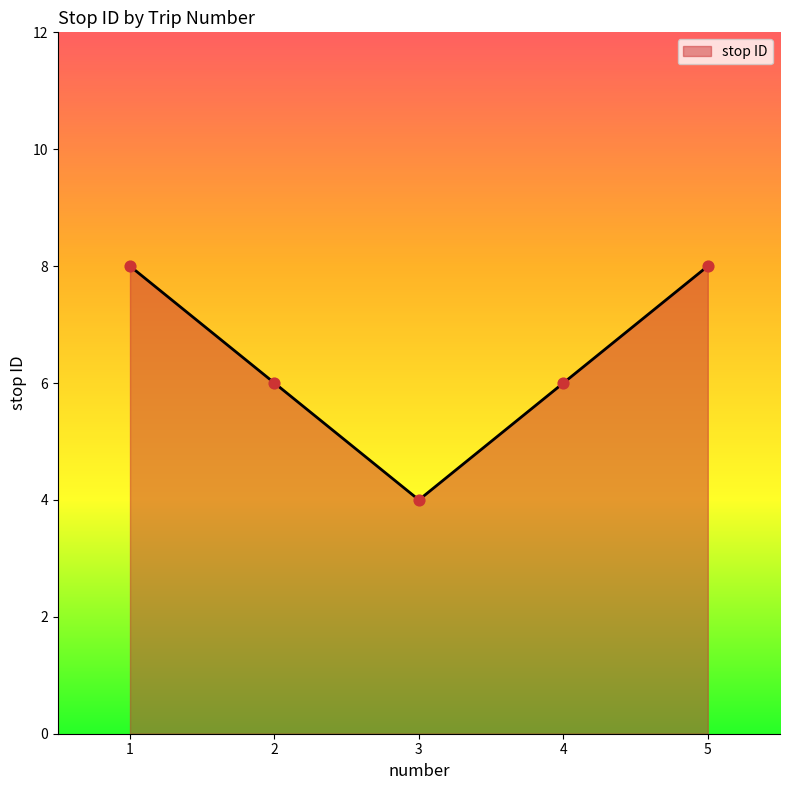

Between 2 and 1, which is larger?

1